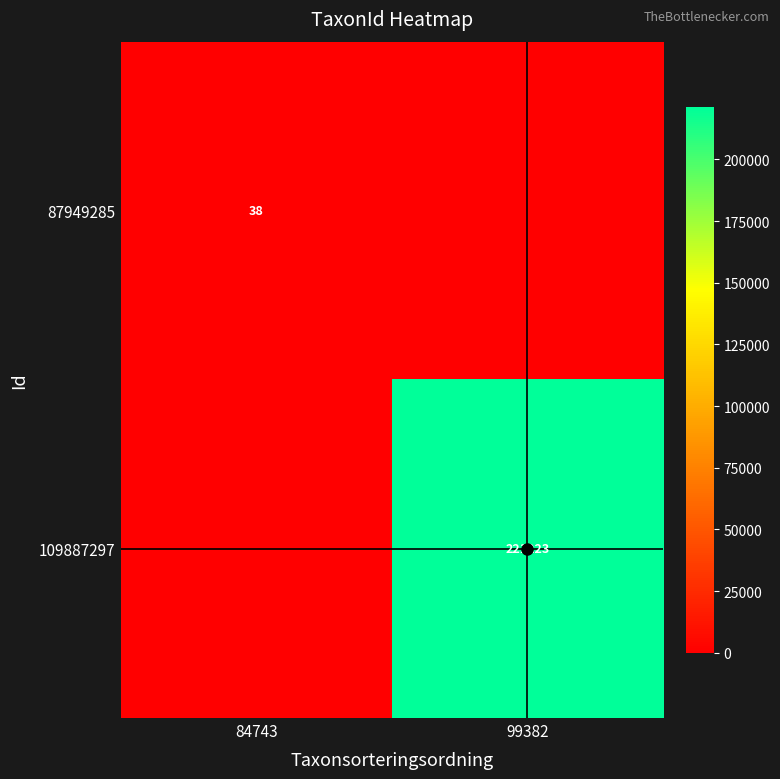

What is the sum of the 109887297 values at 84743 and 99382?

221223